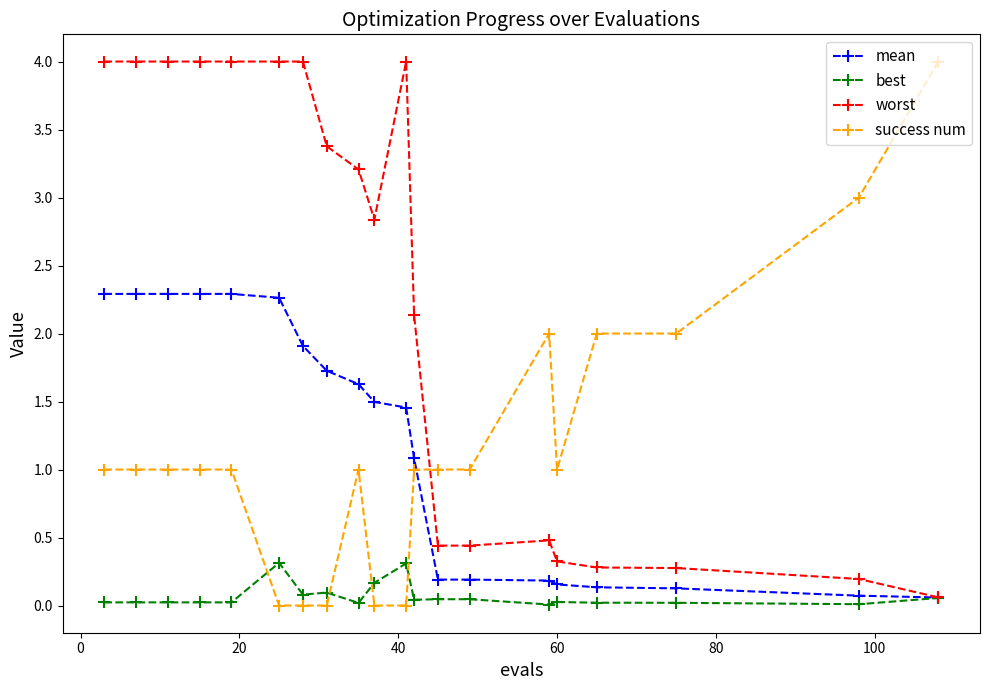

How many intersections are there between success num and worst?

1